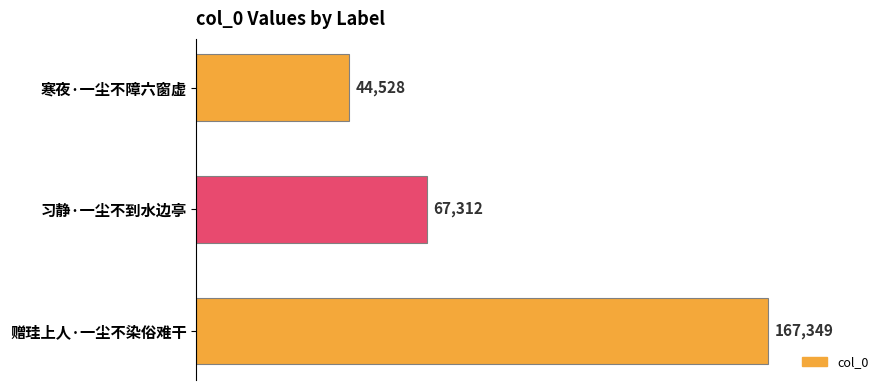

Which category has the highest value across all series?

赠珪上人·一尘不染俗难干